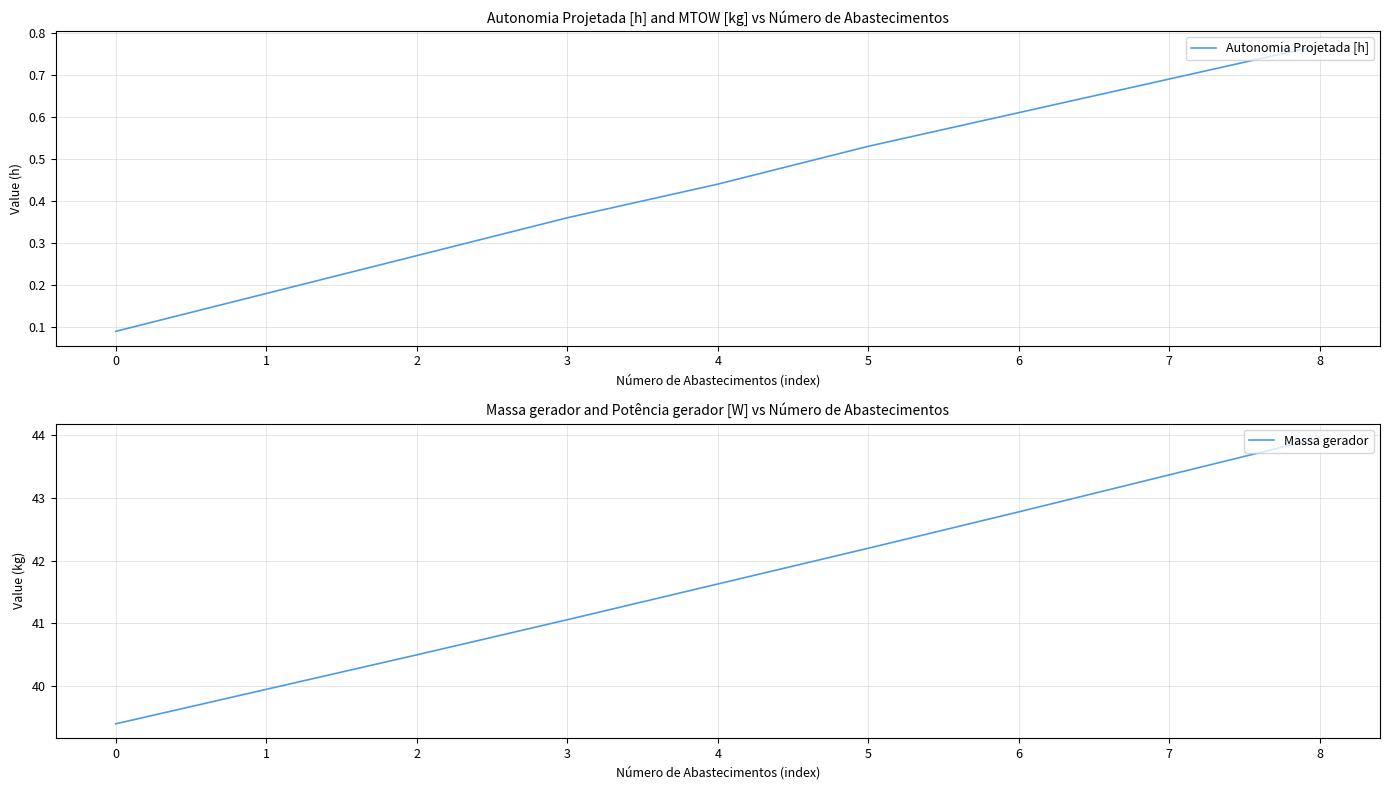

Reading left to right, what are all the values shown in this chart?

Autonomia Projetada [h]: 0.1	0.2	0.3	0.4	0.4	0.5	0.6	0.7	0.8
Massa gerador: 39.4	40.0	40.5	41.1	41.6	42.2	42.8	43.4	44.0